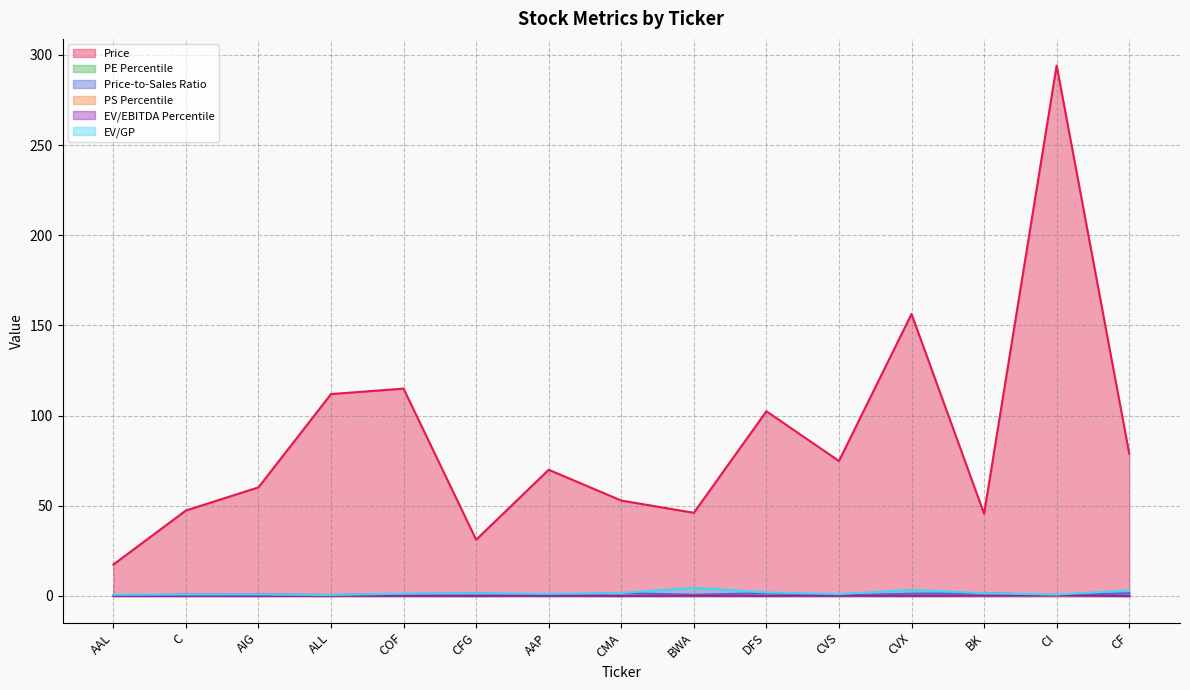

What are all the series names shown in the legend?

Price, PE Percentile, Price-to-Sales Ratio, PS Percentile, EV/EBITDA Percentile, EV/GP